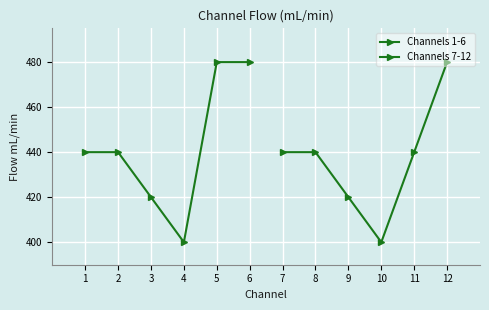

Where does the Channels 1-6 series first go above 440?

5